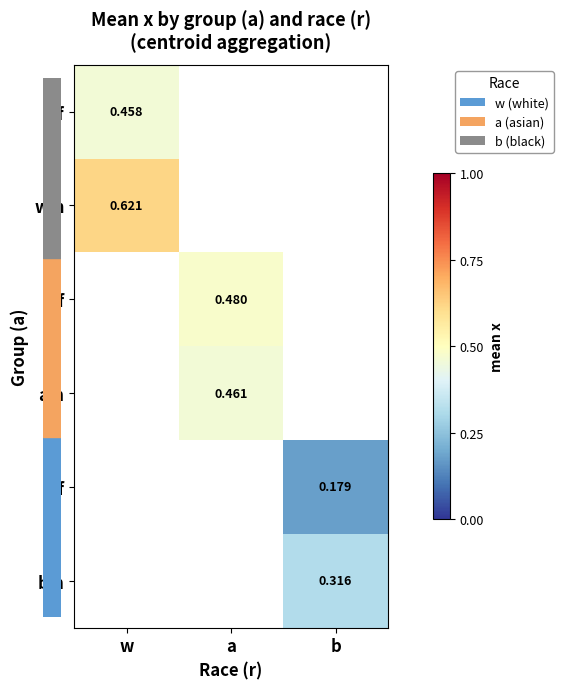

How many series are shown in this chart?

6